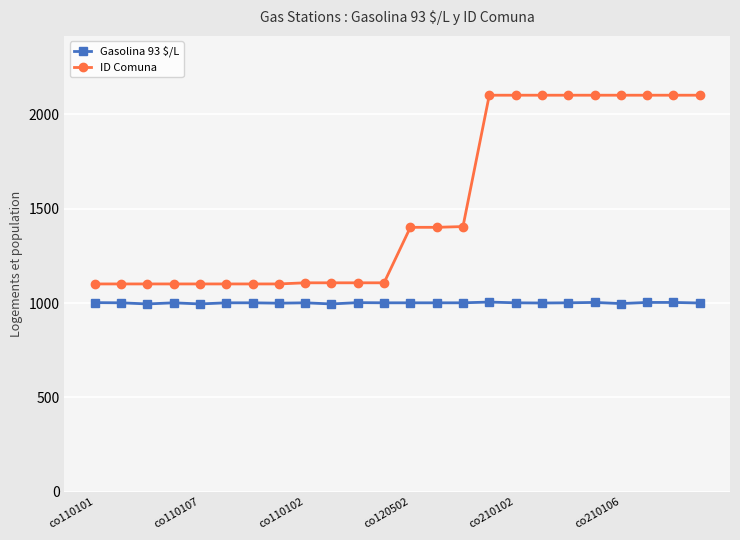

Which series has the largest total across all categories?

ID Comuna